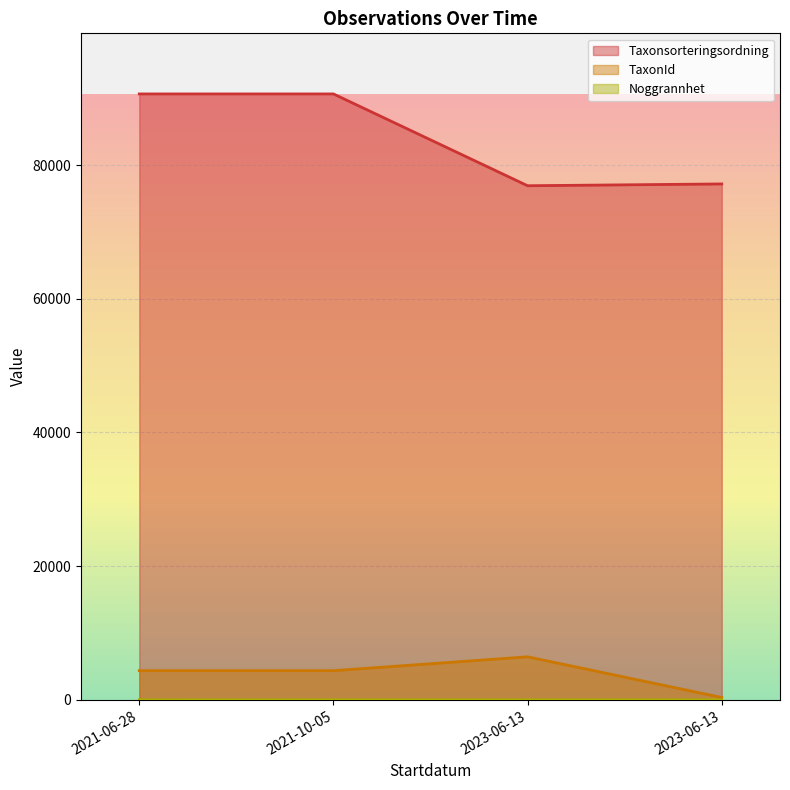

How many lines are shown in the chart?

3